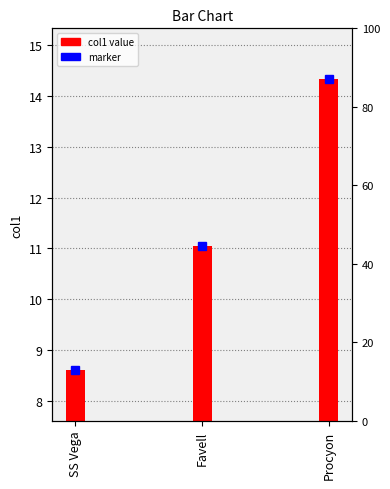

Is it true that the value at SS Vega is 8.6?

True